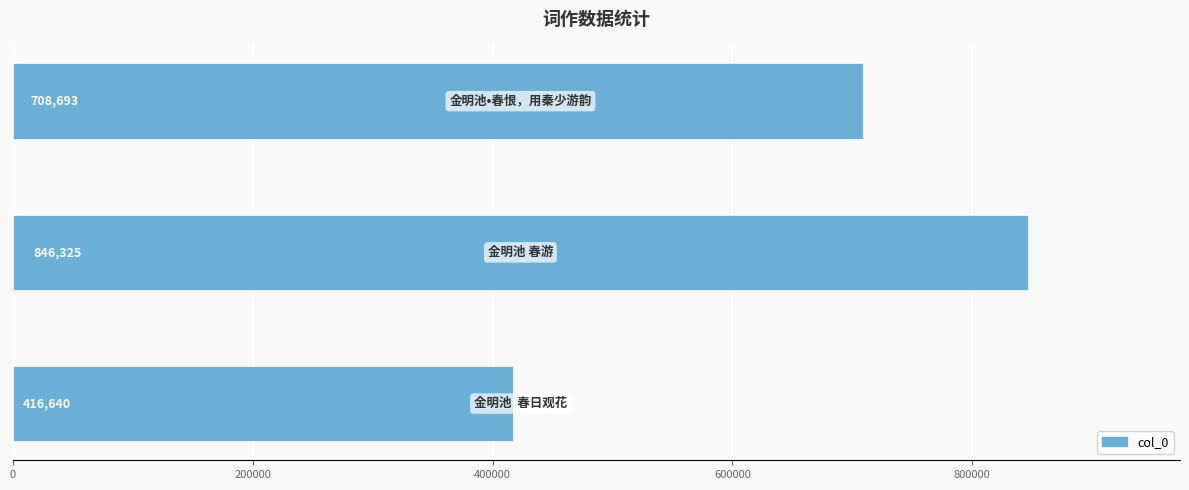

How many values are between 416640 and 846325?

3